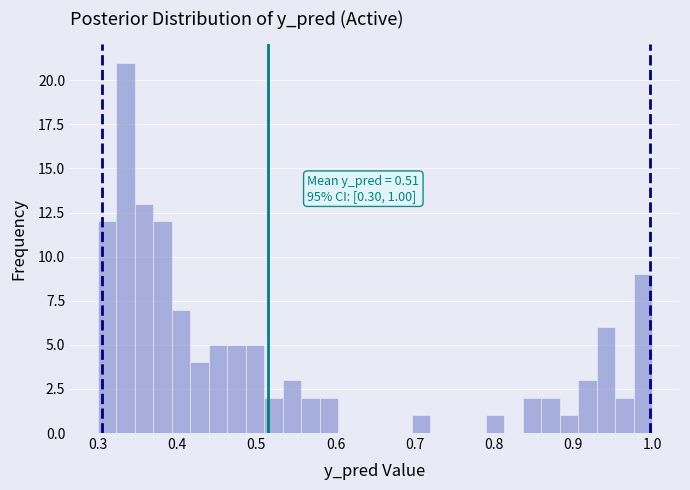

Around what value on the x-axis is the tallest bar? Give the approximate position of its centre, as read against the axis.

0.33